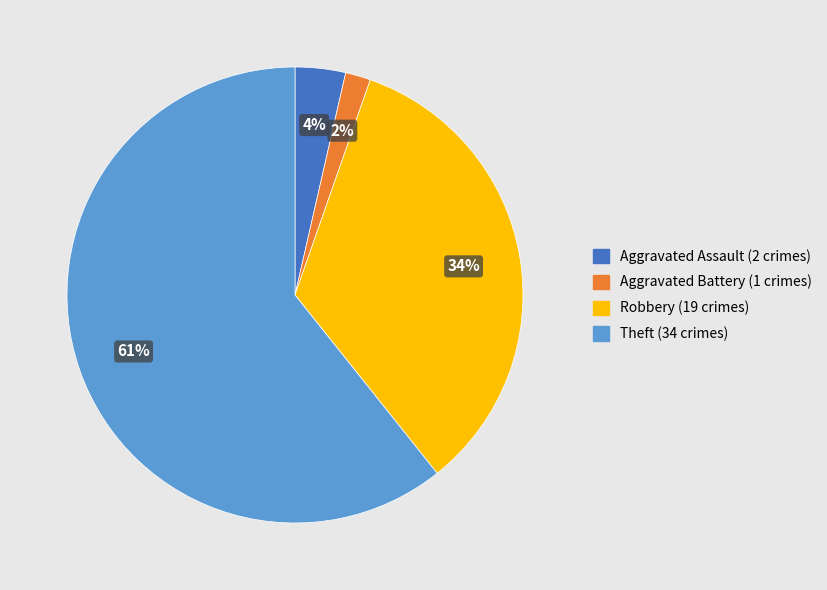

To the nearest percent, what is the average slice percentage?

25%